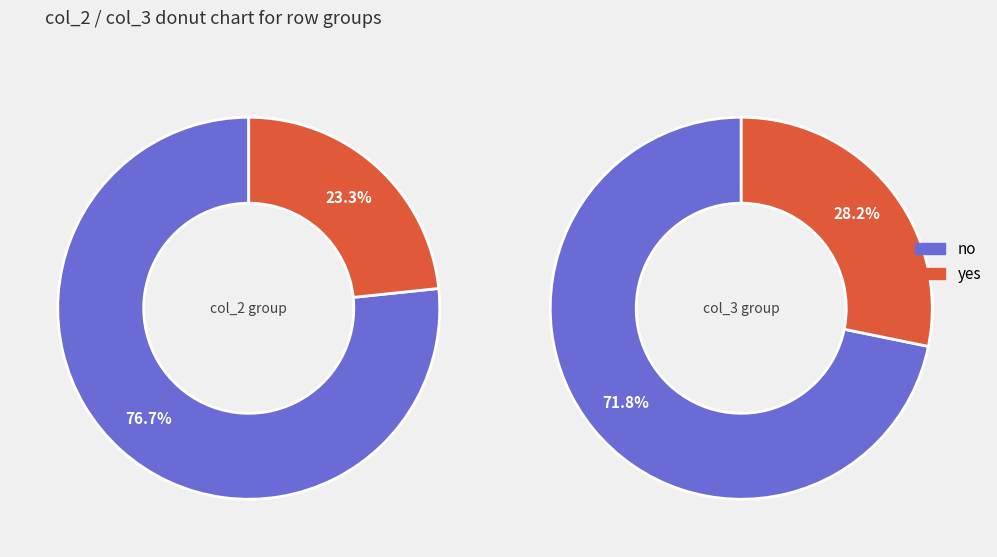

Does 9 account for over 50% of the chart?

No